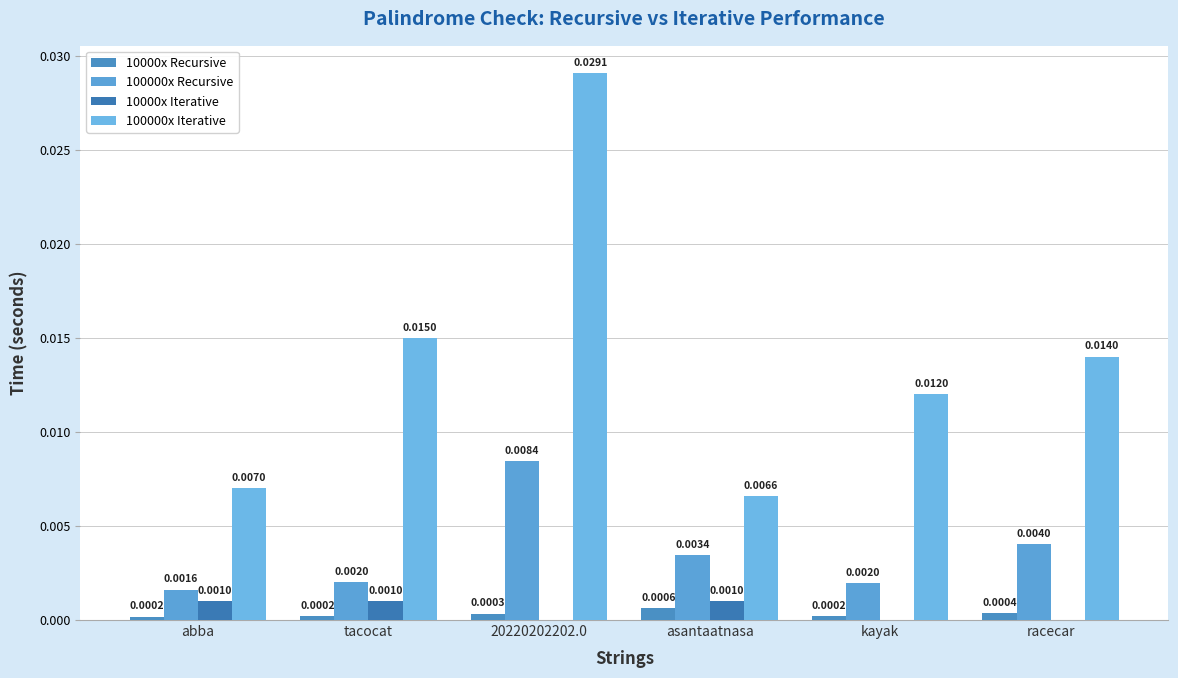

How many data points does each series have?

6